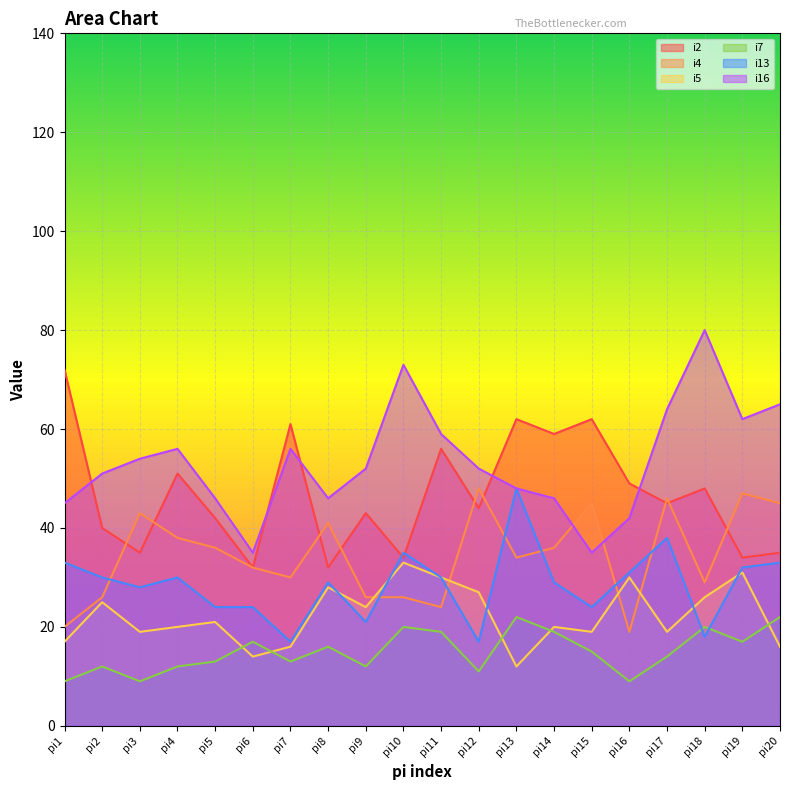

At pi15, list the series in order from smallest to largest.

i7, i5, i13, i16, i4, i2